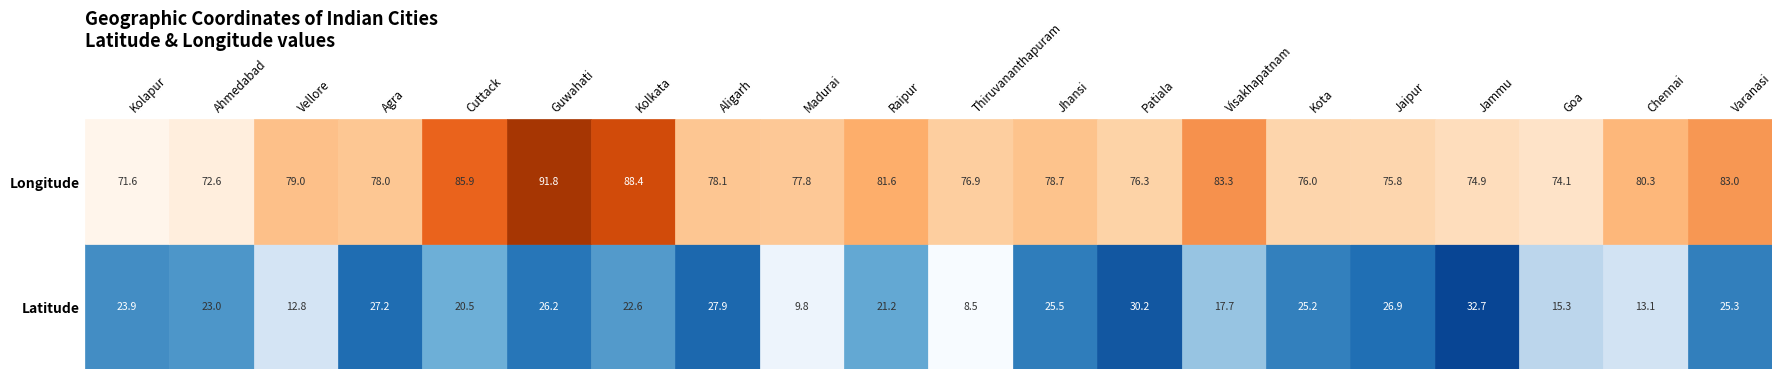

Where is Longitude nearest to the value 81?

9